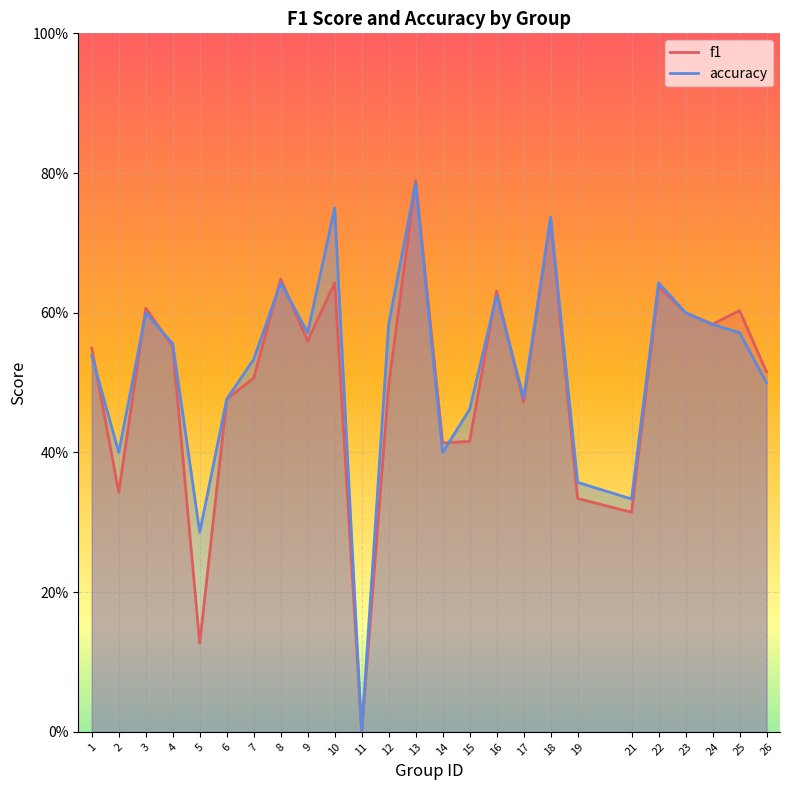

How many interior local peaks does the f1 series have?

8